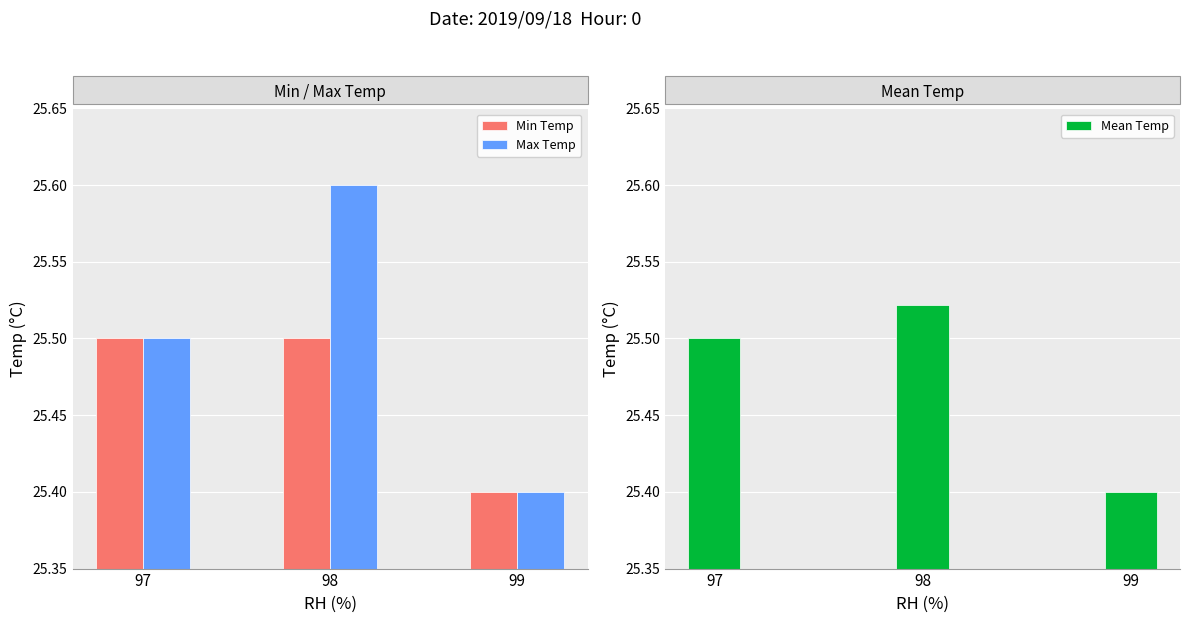

What is the sum of all Mean Temp values?

76.4